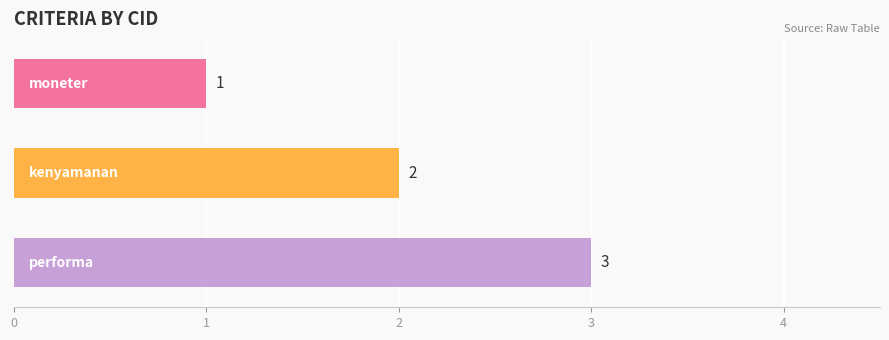

What is the sum of all values?

6